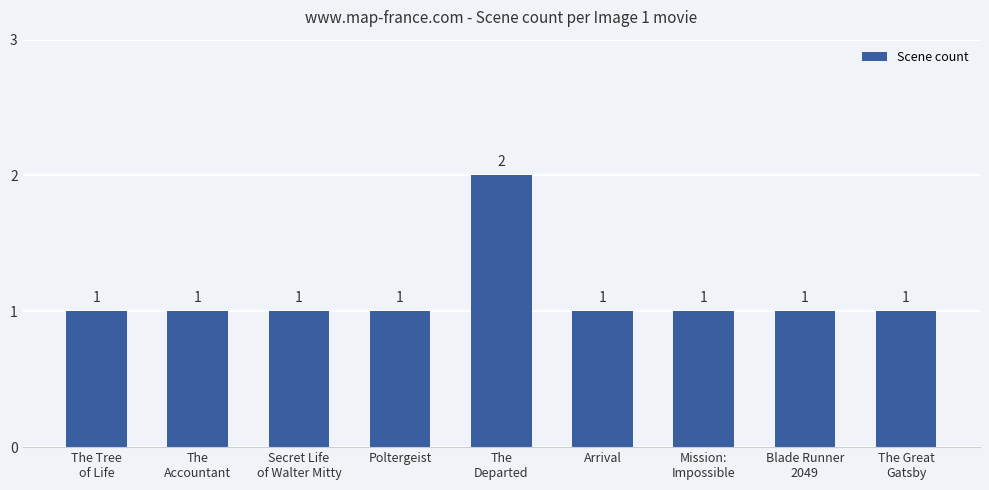

What is the sum of all values?

10